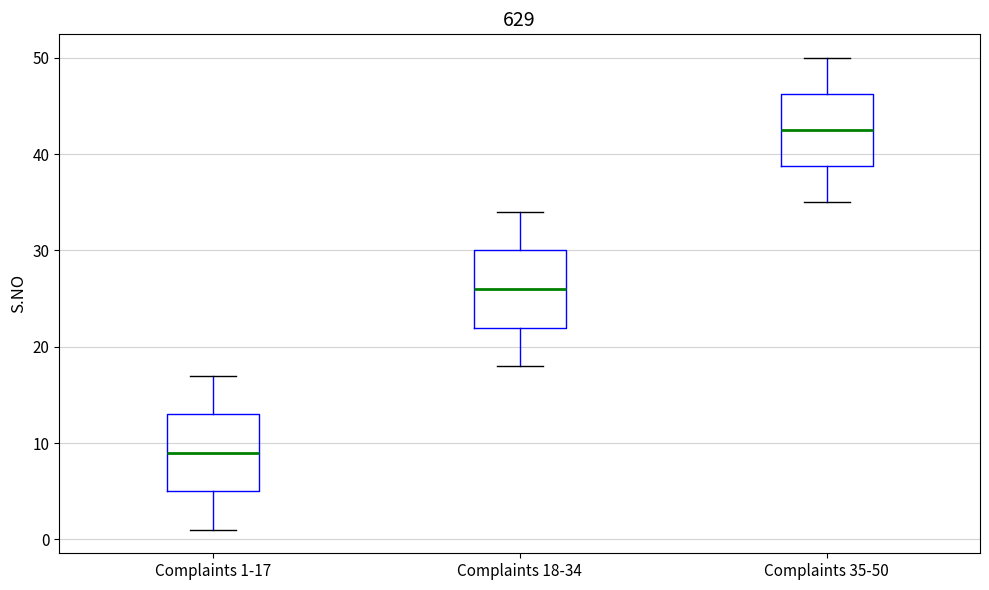

Which box's median line is the lowest?

Complaints 1-17